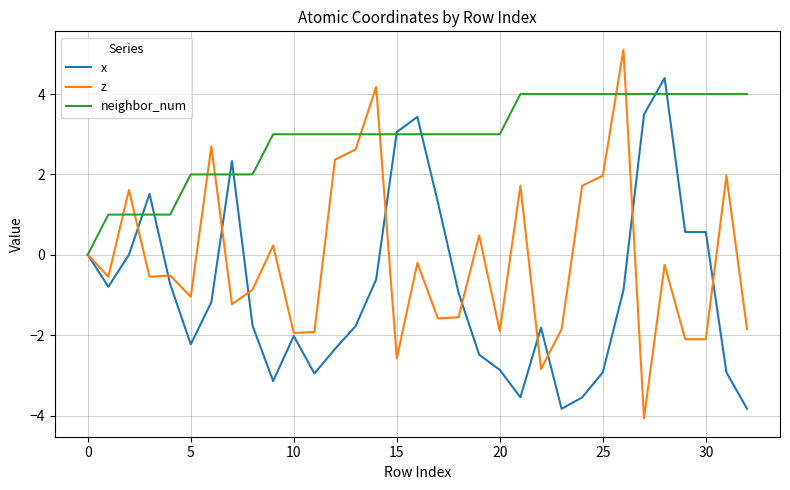

Which series has the largest total across all categories?

neighbor_num